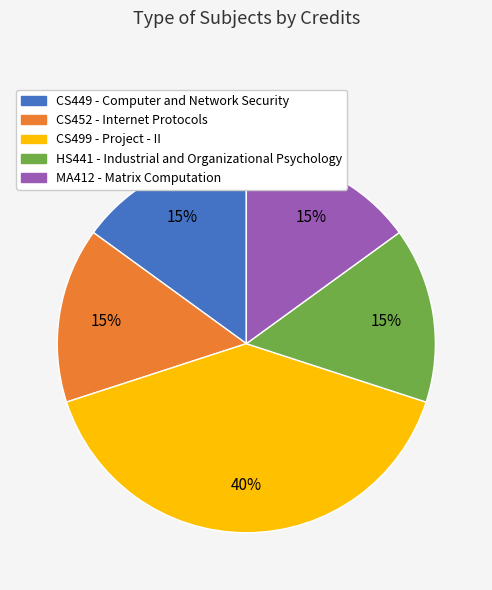

Count the number of slices in the pie.

5